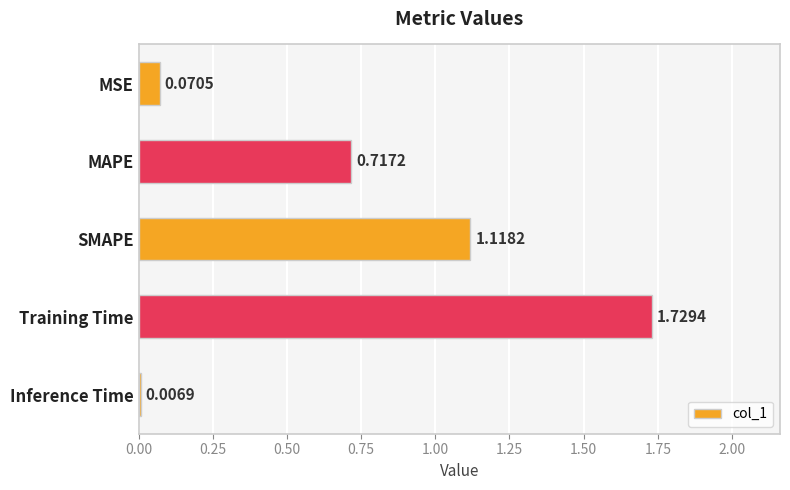

What is the sum of all values?

3.6